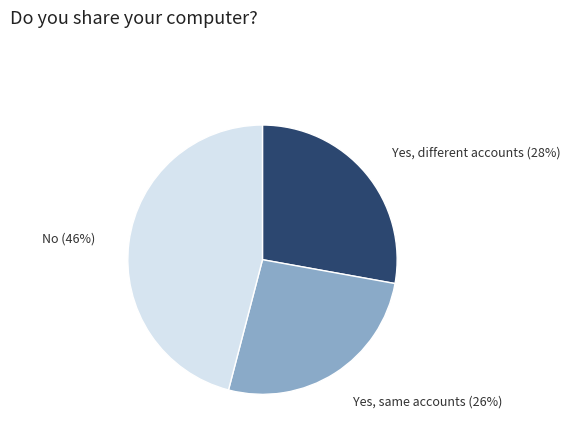

To the nearest percent, what is the average slice percentage?

33%